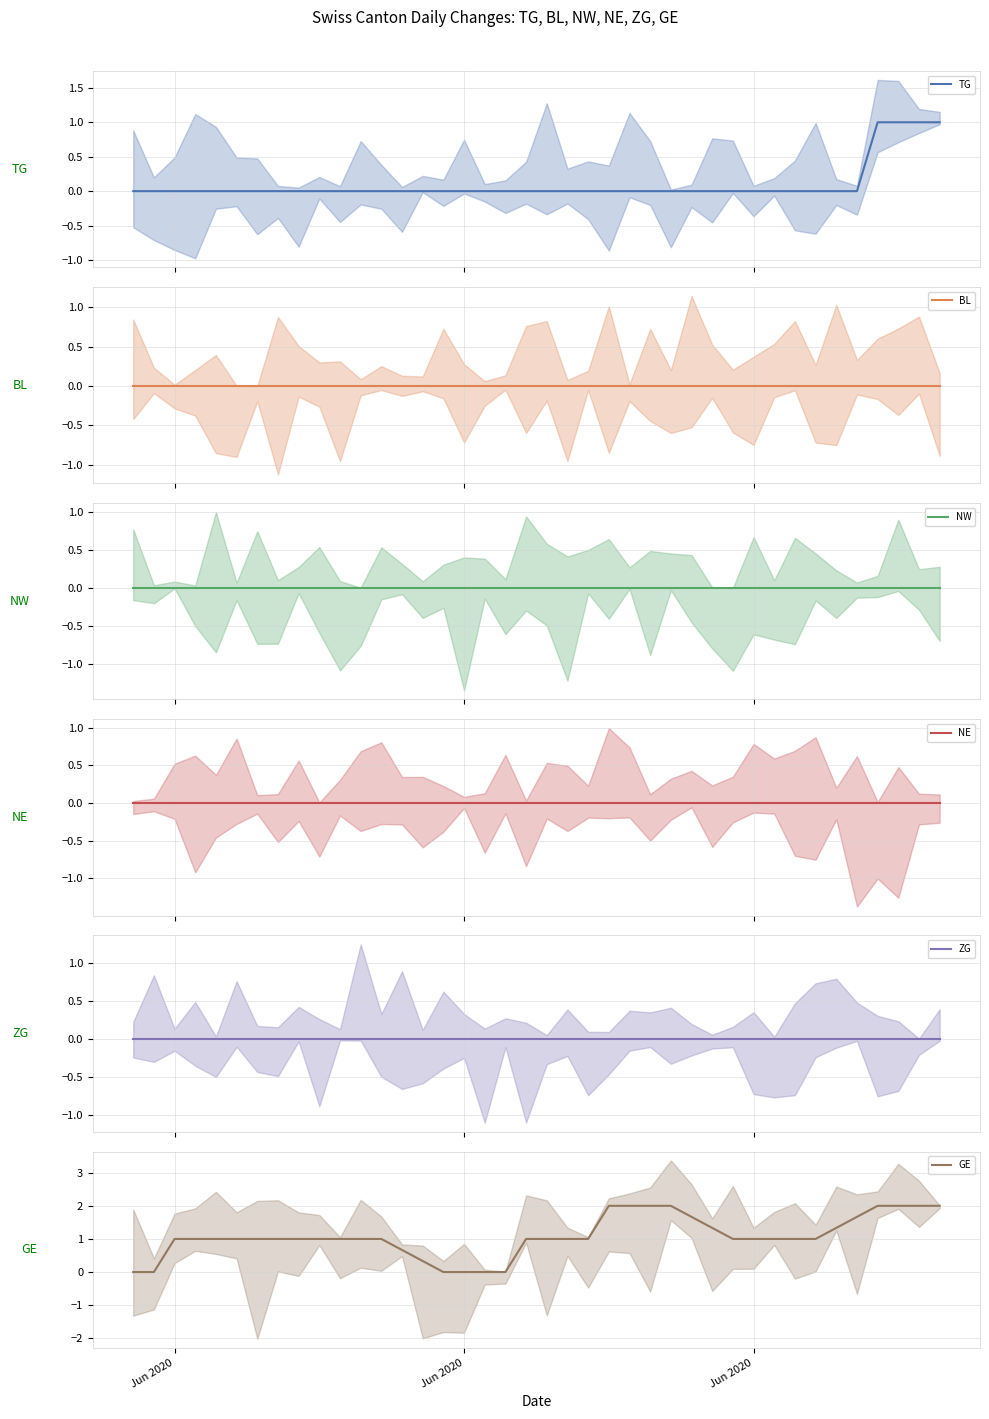

The value of GE at 28 is 2.0. True or false?

False